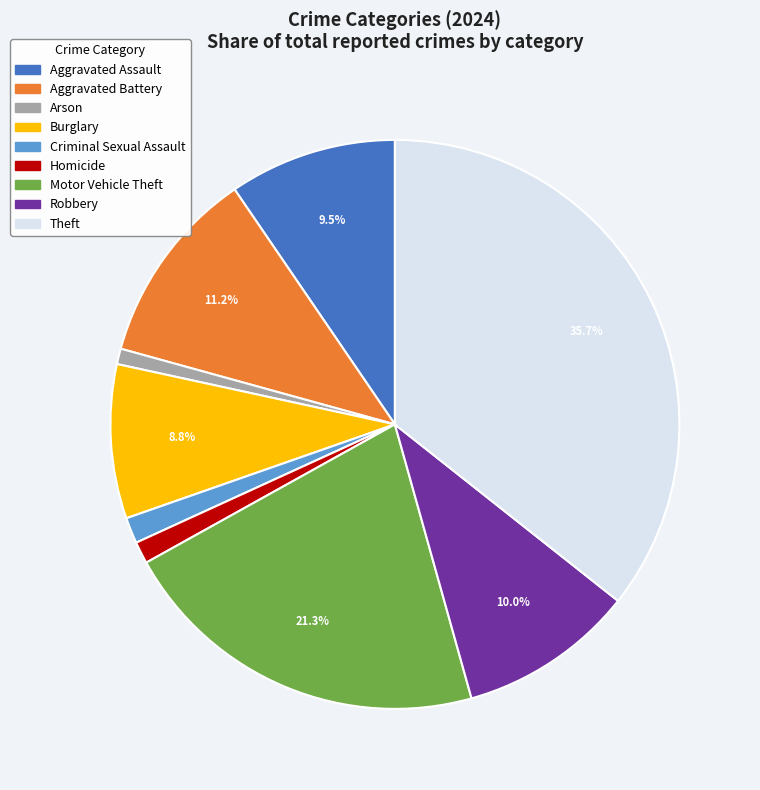

Is there any slice that represents more than half of the pie?

No